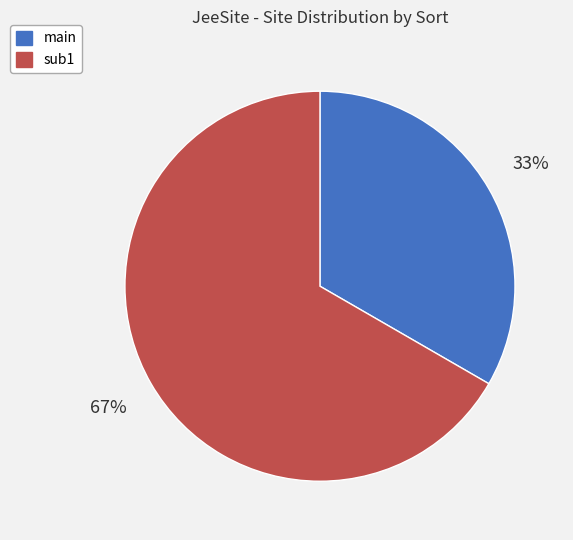

Between sub1 and main, which is larger?

sub1